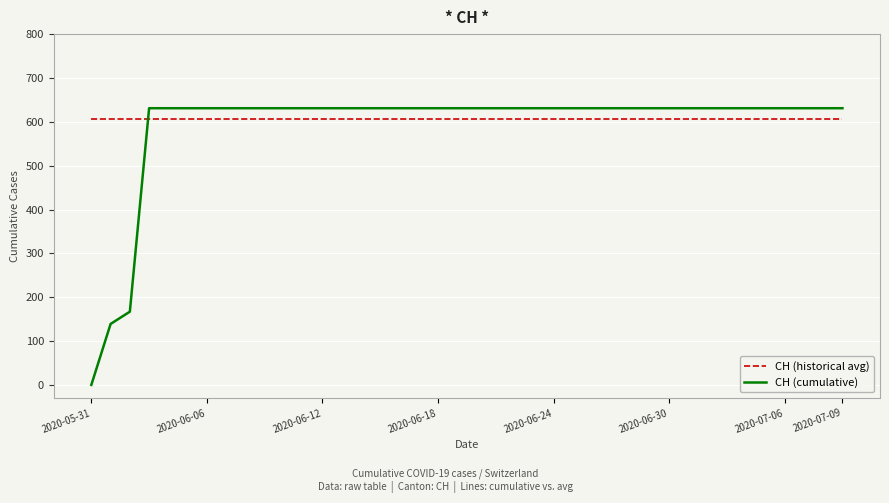

What is the difference between the maximum and minimum values in the CH (cumulative) series?

631.0